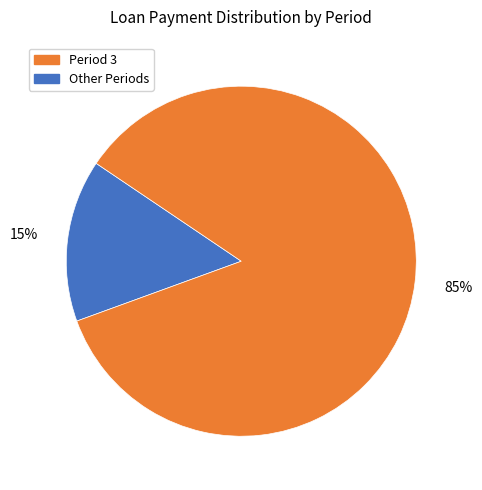

Is there a majority slice in this chart?

Yes